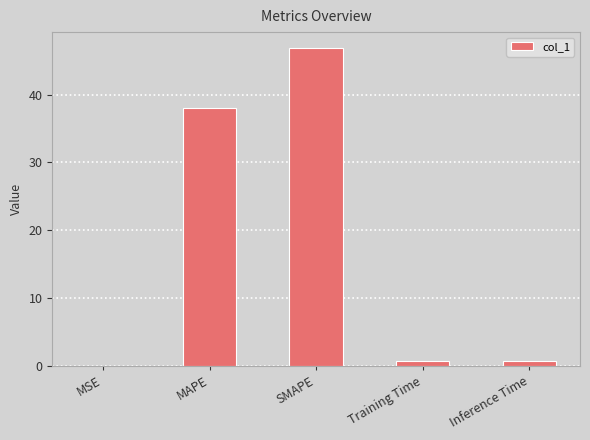

What is the greatest value displayed?

46.9